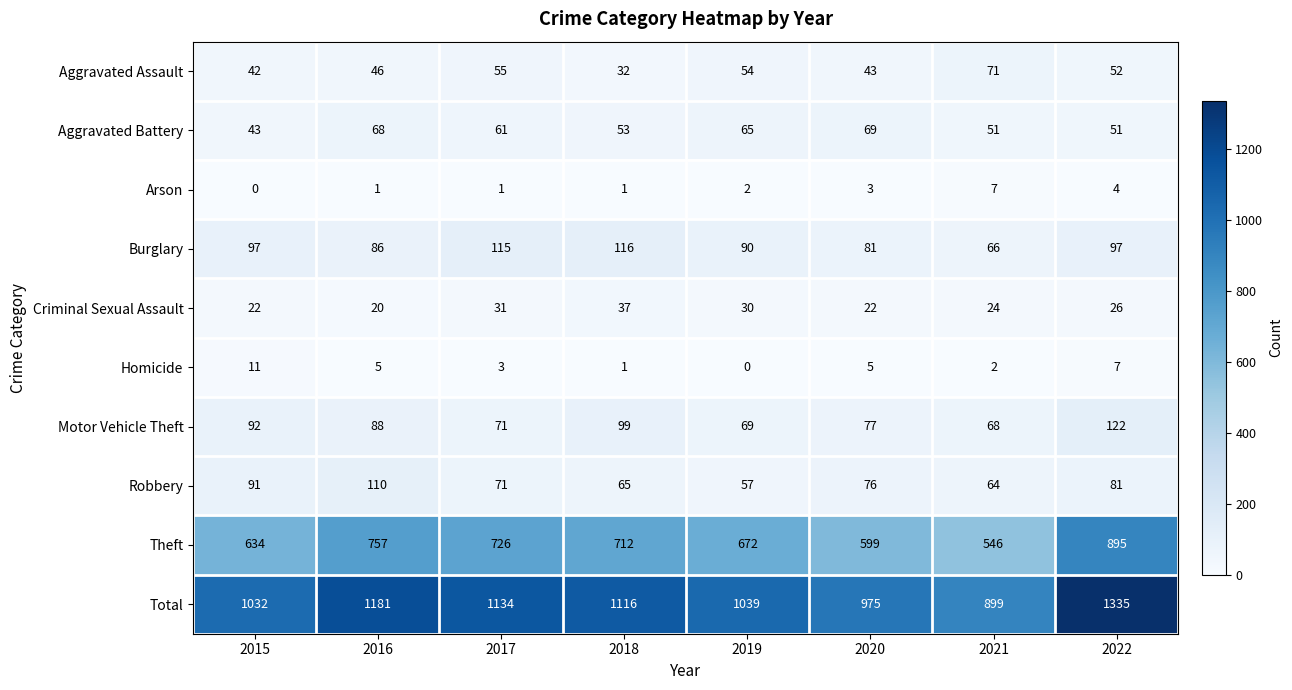

Where does the Criminal Sexual Assault series first go above 26?

2017